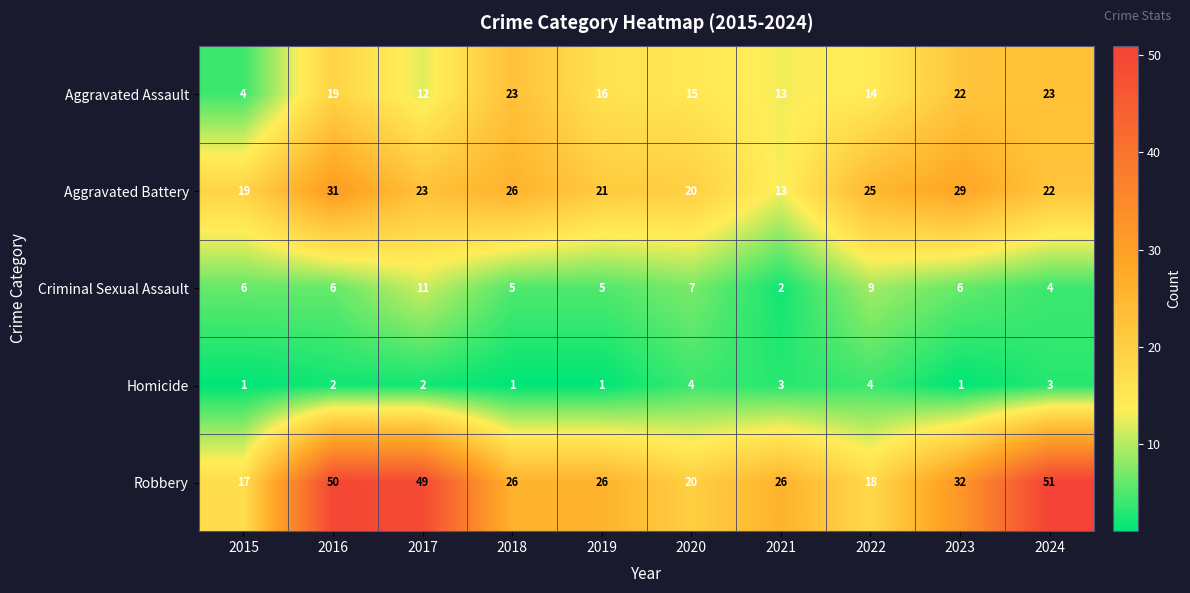

At which category is the sum across all series the highest?

2016